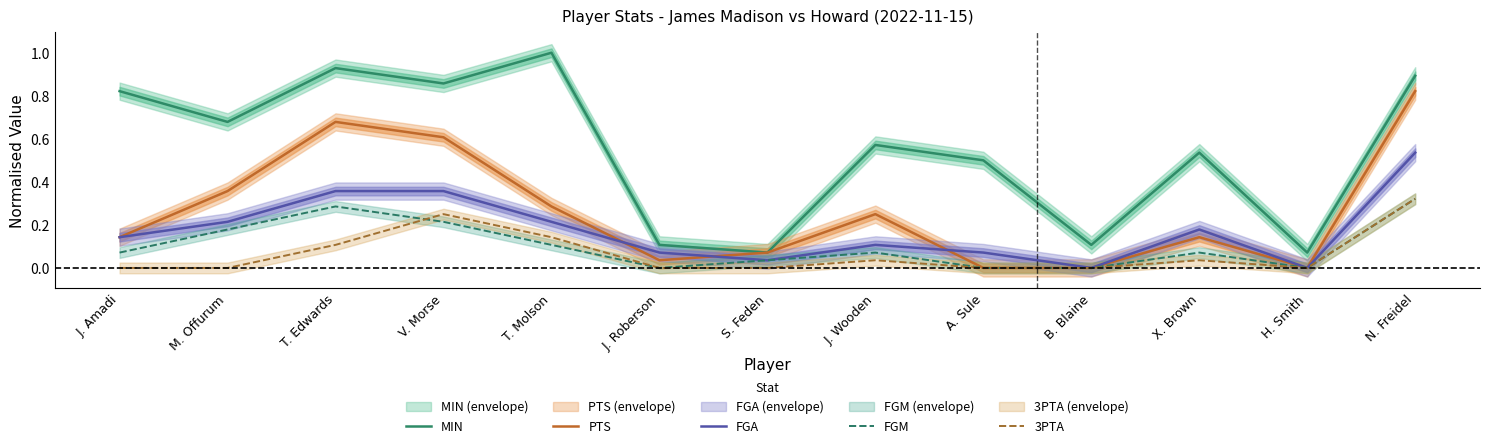

What is the label of the 8th point from the left?

J. Wooden